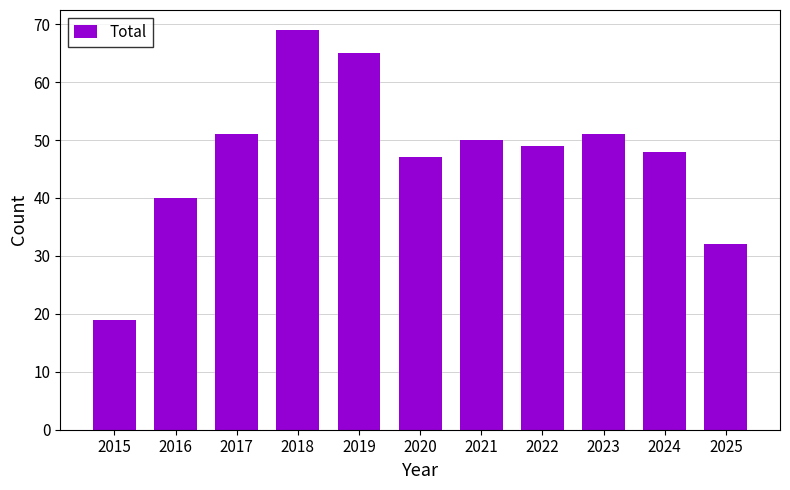

Reading left to right, extract all data points from this chart.

2015=19	2016=40	2017=51	2018=69	2019=65	2020=47	2021=50	2022=49	2023=51	2024=48	2025=32